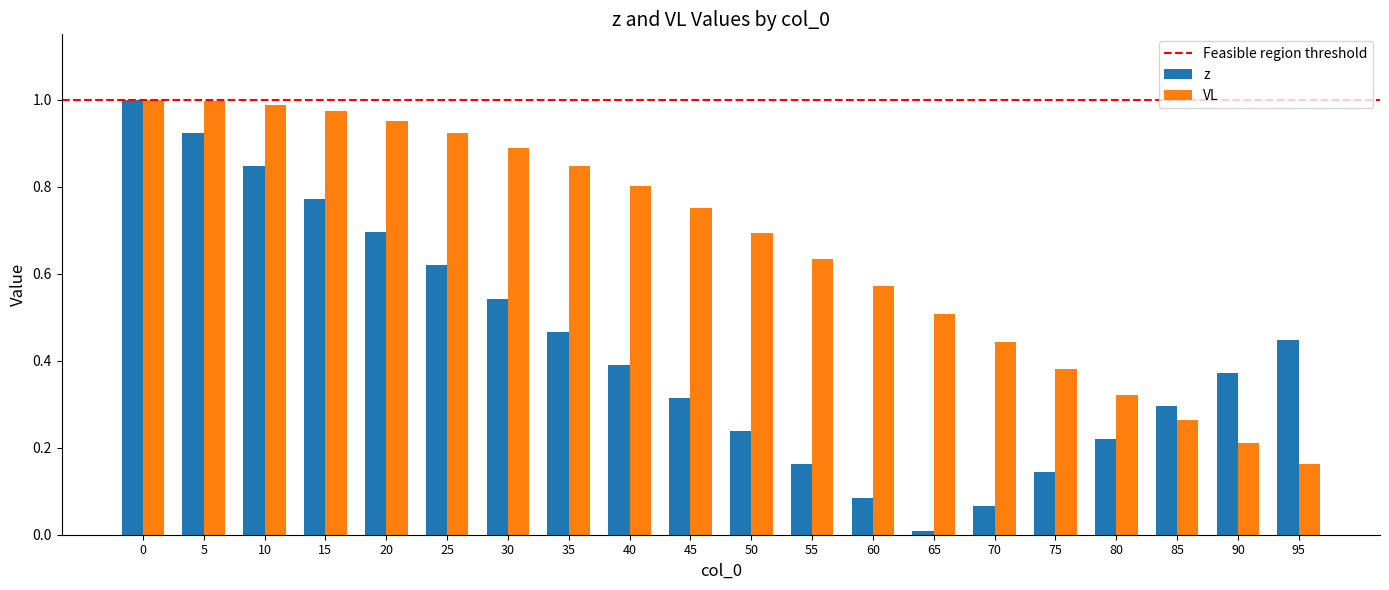

What is the sum of all VL values?

13.3